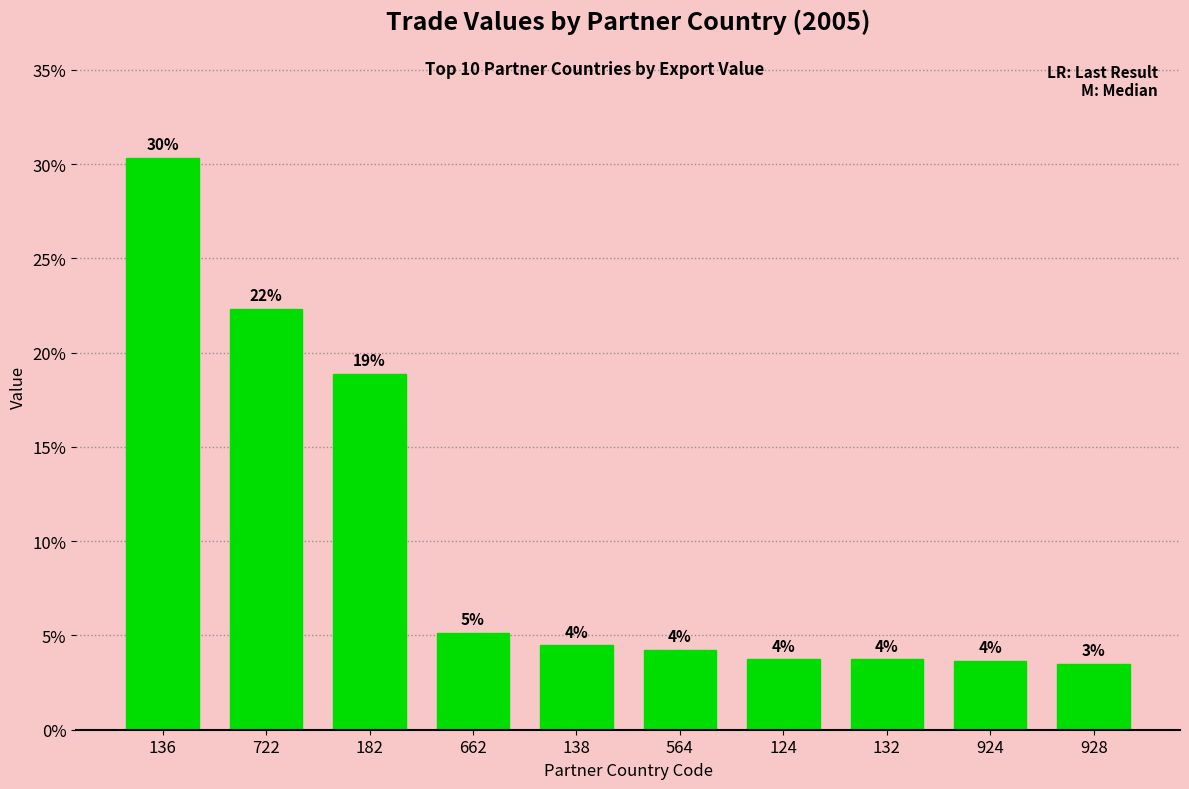

Which category has the highest value across all series?

136